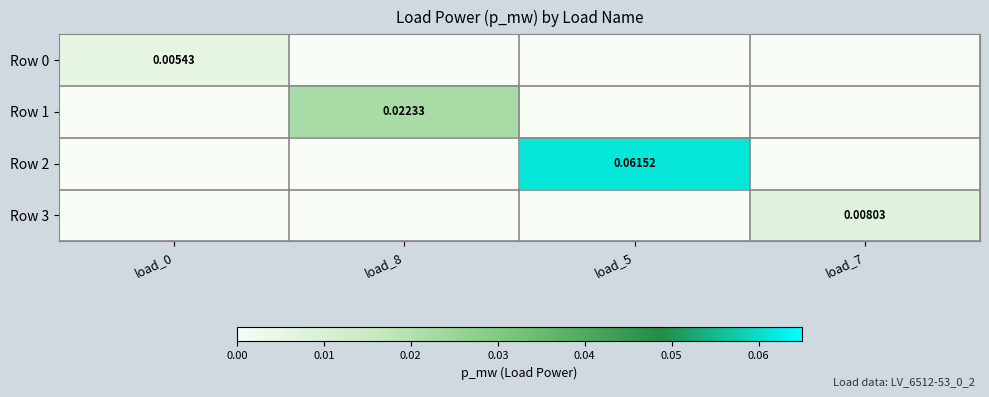

Is it true that Row 3 equals 0.0 at load_5?

True